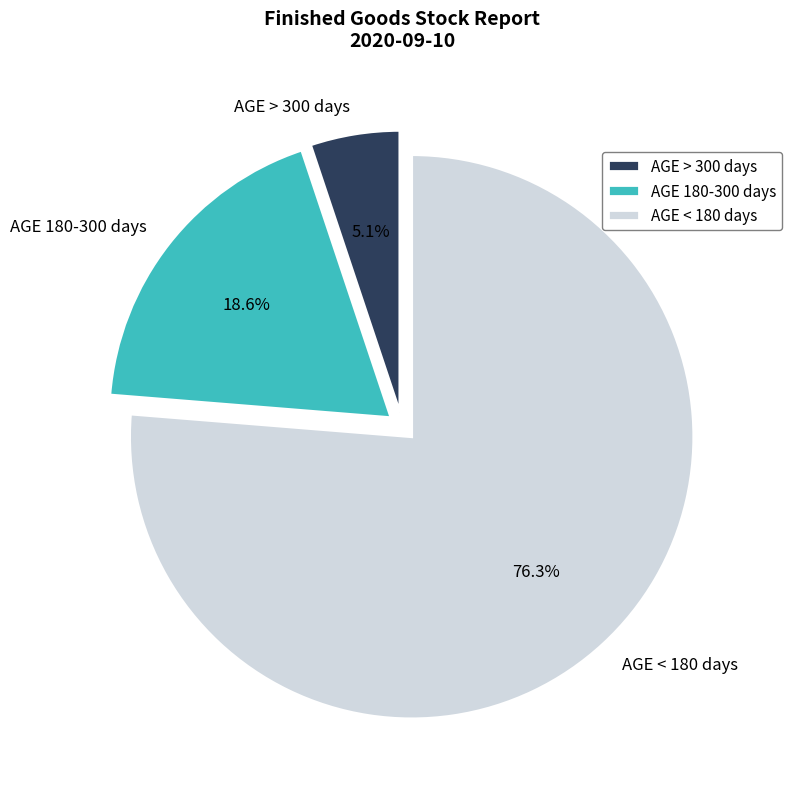

Between AGE 180-300 days and AGE > 300 days, which is larger?

AGE 180-300 days